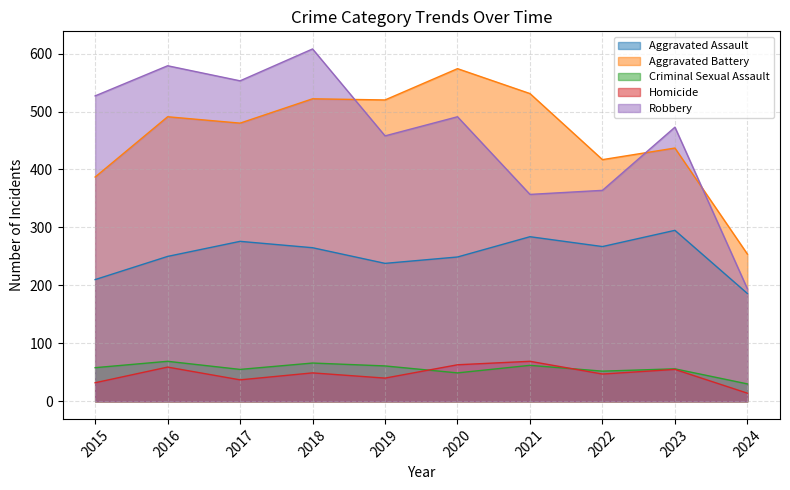

What is the difference between the Homicide values at 2021 and 2023?

14